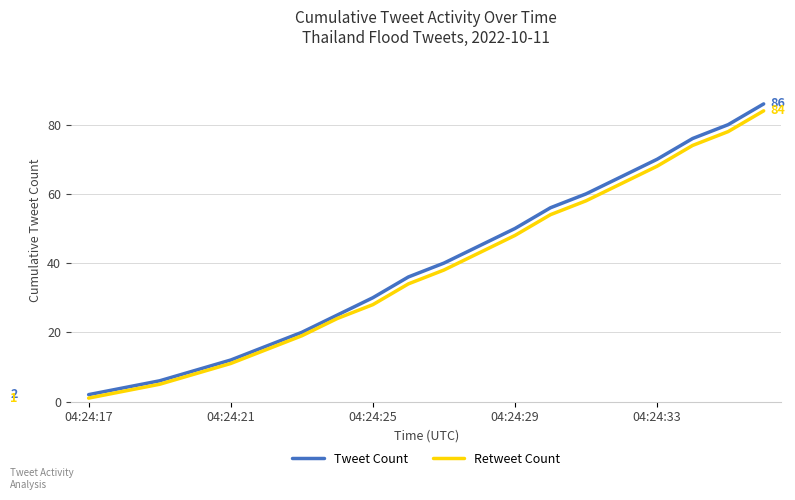

Which series has the widest spread of values?

Tweet Count